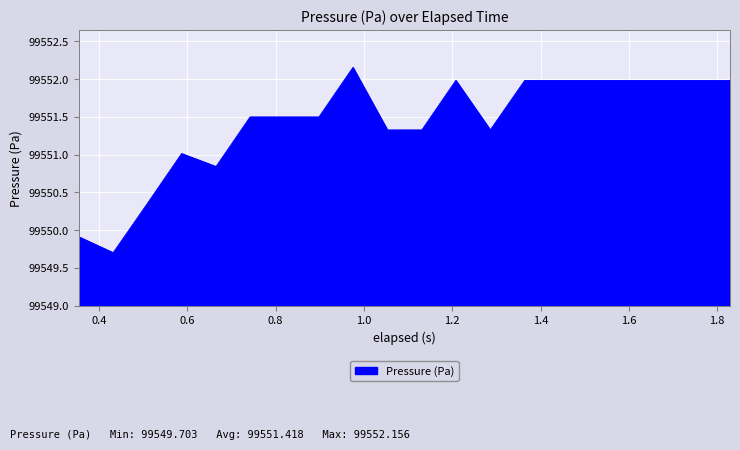

What is the minimum value shown in the chart?

99549.7